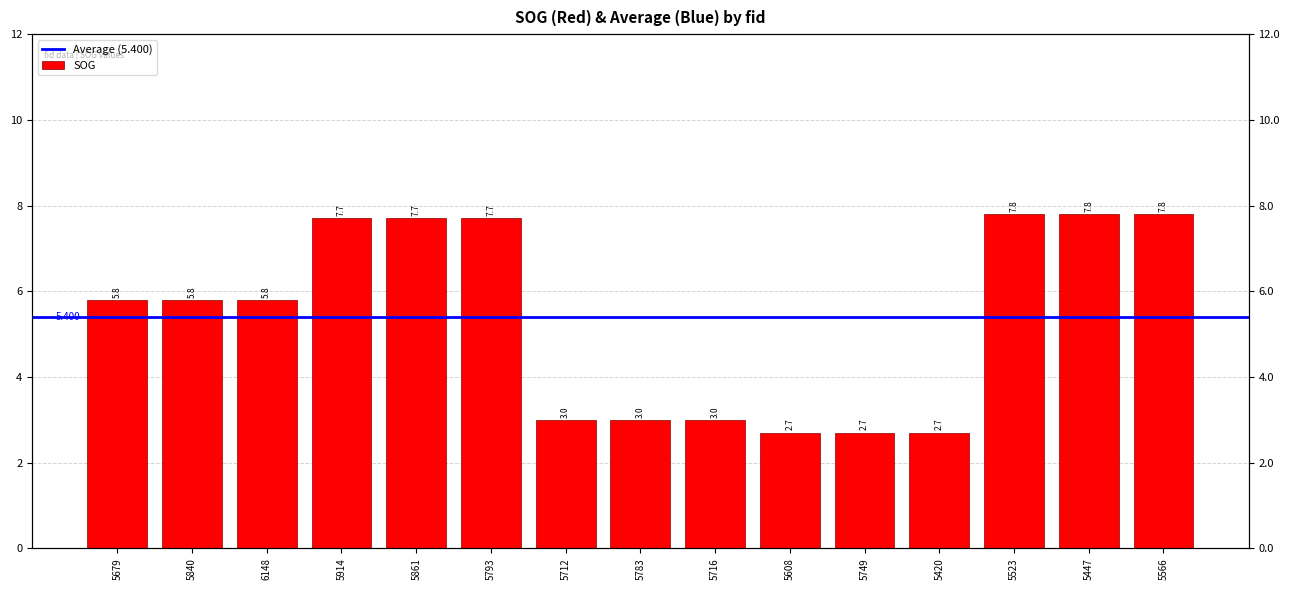

Reading left to right, list all the values displayed in this chart.

5679=5.8	5840=5.8	6148=5.8	5914=7.7	5861=7.7	5793=7.7	5712=3.0	5783=3.0	5716=3.0	5608=2.7	5749=2.7	5420=2.7	5523=7.8	5447=7.8	5566=7.8